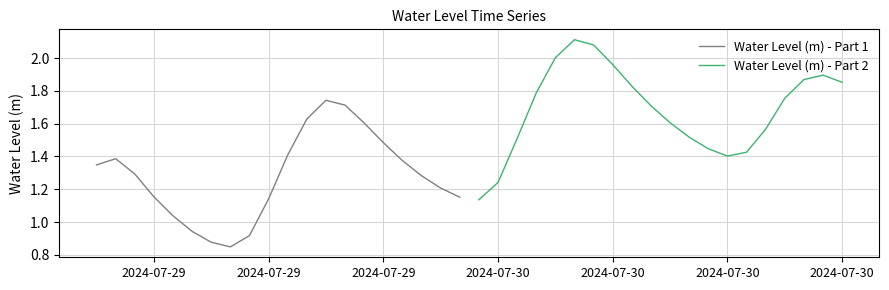

In Water Level (m) - Part 1, how many points are higher than both neighbors (excluding endpoints)?

2